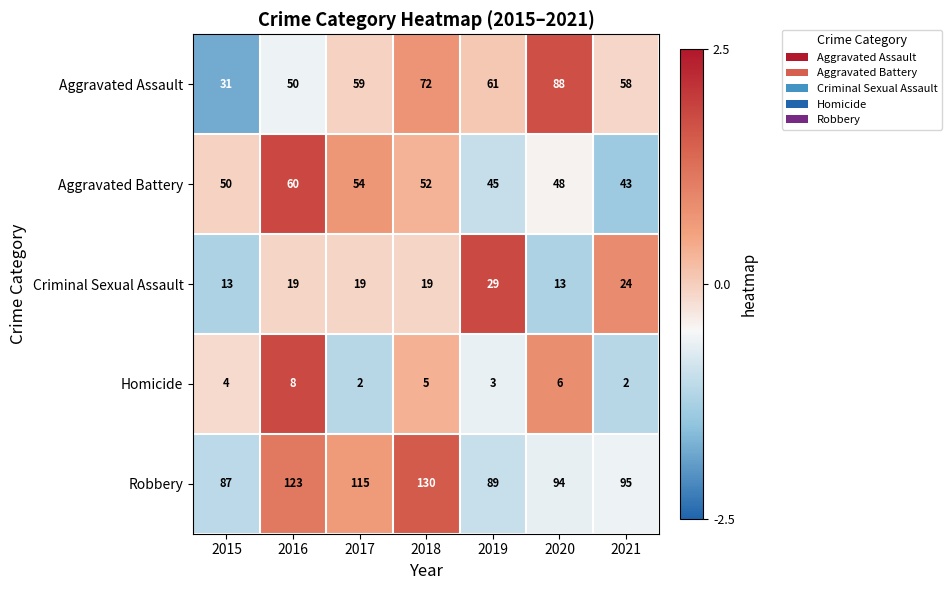

The Homicide series shows 4 at 2015. True or false?

True